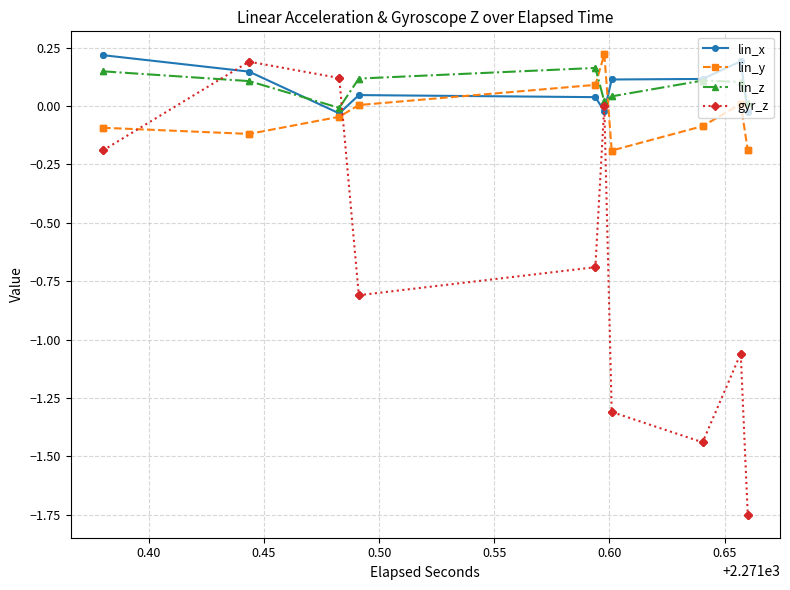

What is the average value of the lin_x series?

0.1